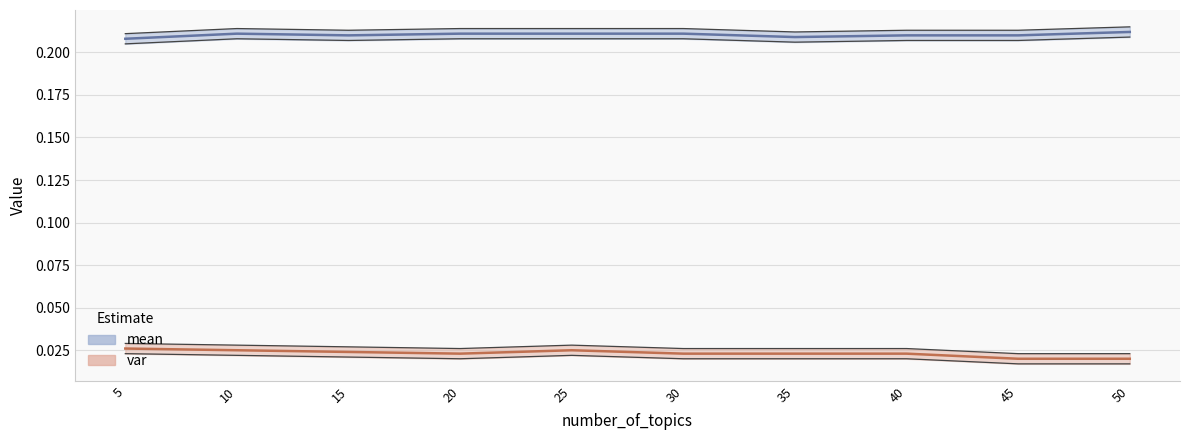

Where is mean nearest to the value 0?

5